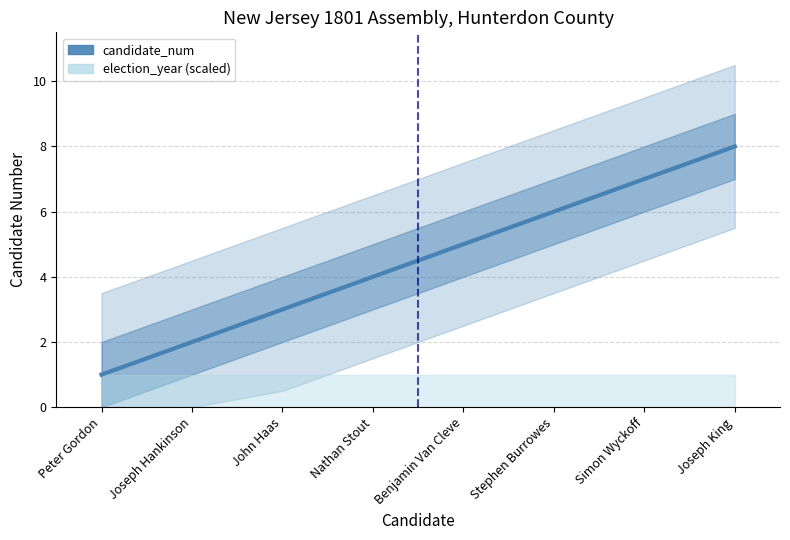

What is the label of the 6th point from the left?

Stephen Burrowes